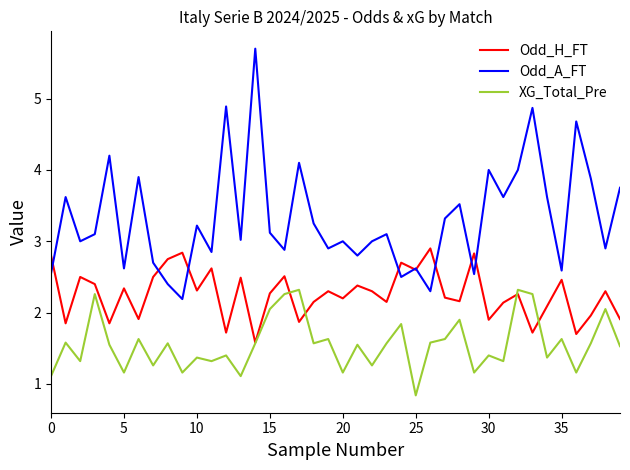

Which series has the largest total across all categories?

Odd_A_FT